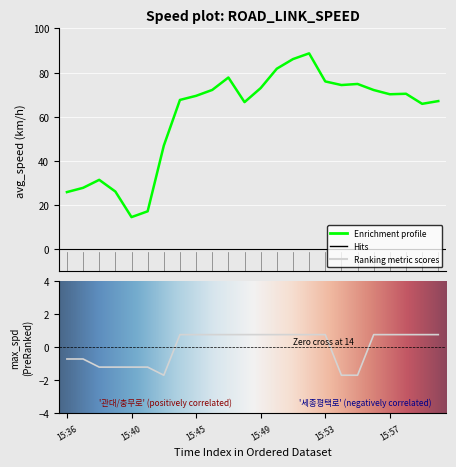

Rank the series by their average value, from lowest to highest.

max_spd, avg_speed